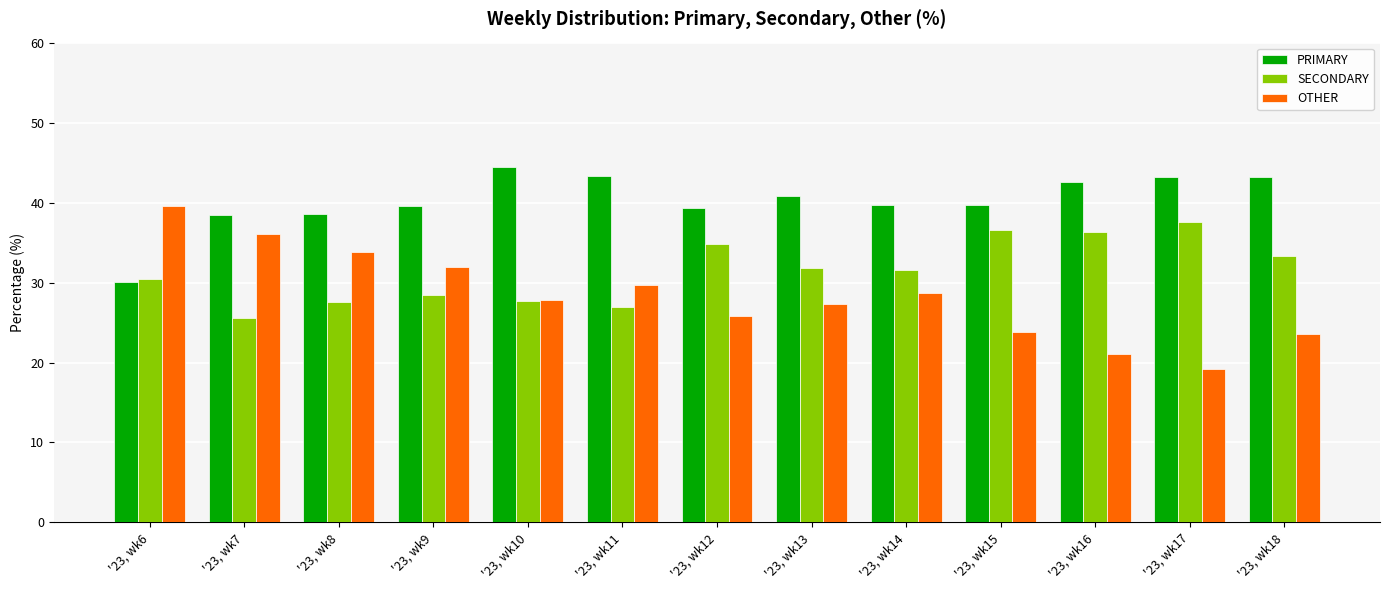

Is it true that PRIMARY equals 52.4 at '23, wk7?

False